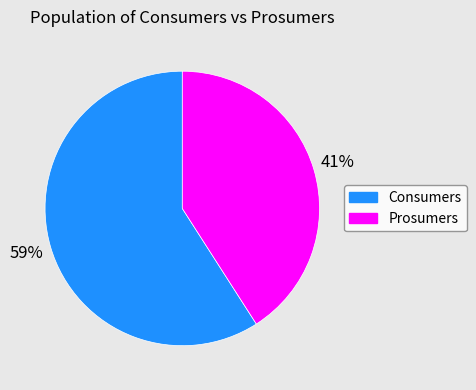

True or false: Prosumers accounts for 41% of the total.

True